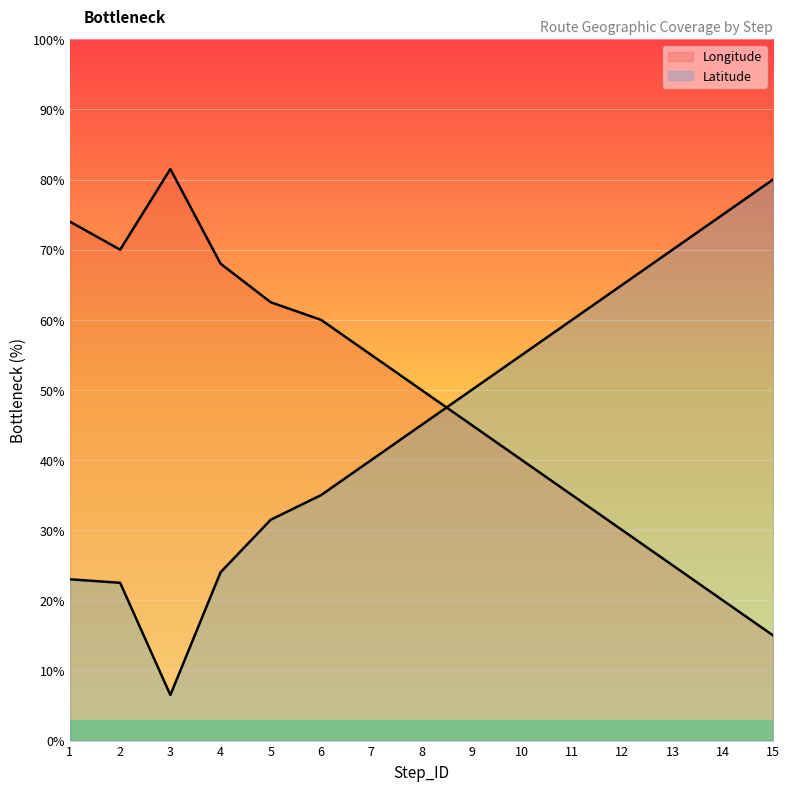

What is the total value across all series at 12?

95.0